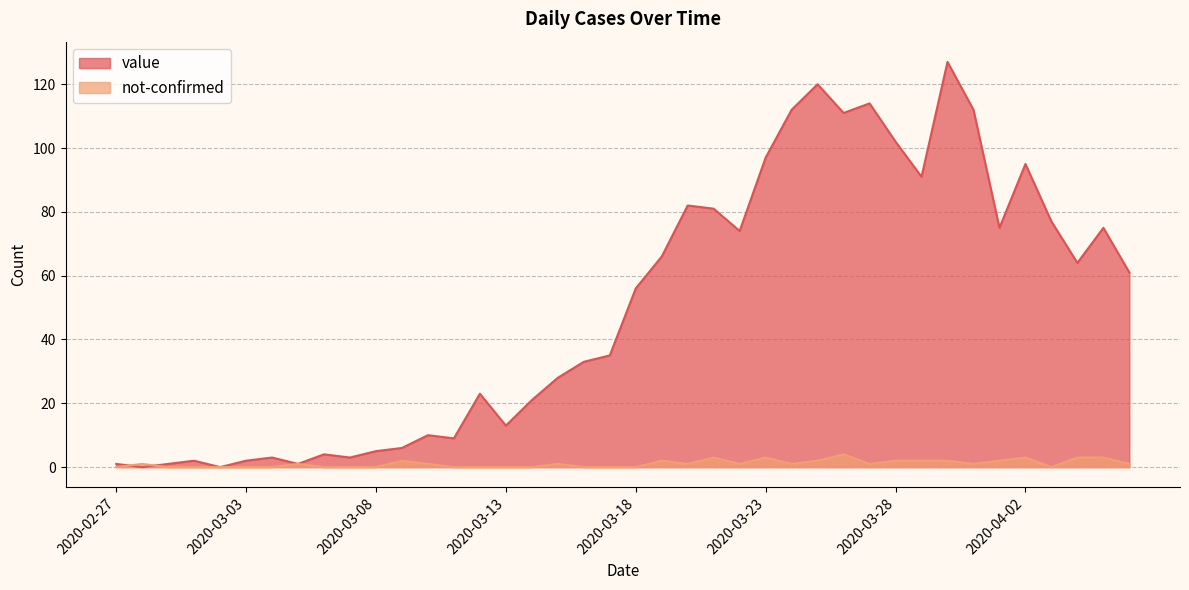

What is the difference between the not-confirmed values at 2020-03-28 and 2020-02-29?

2